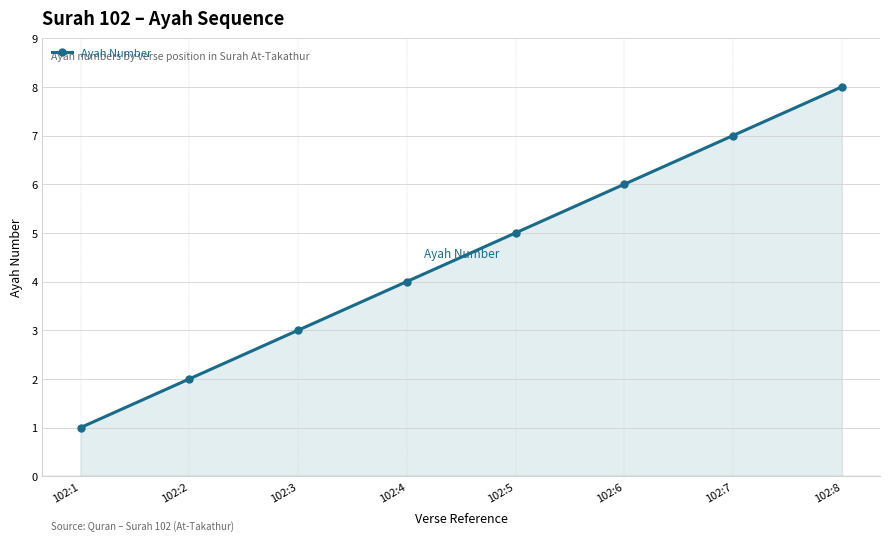

What is the sum of the values at 102:5 and 102:8?

13